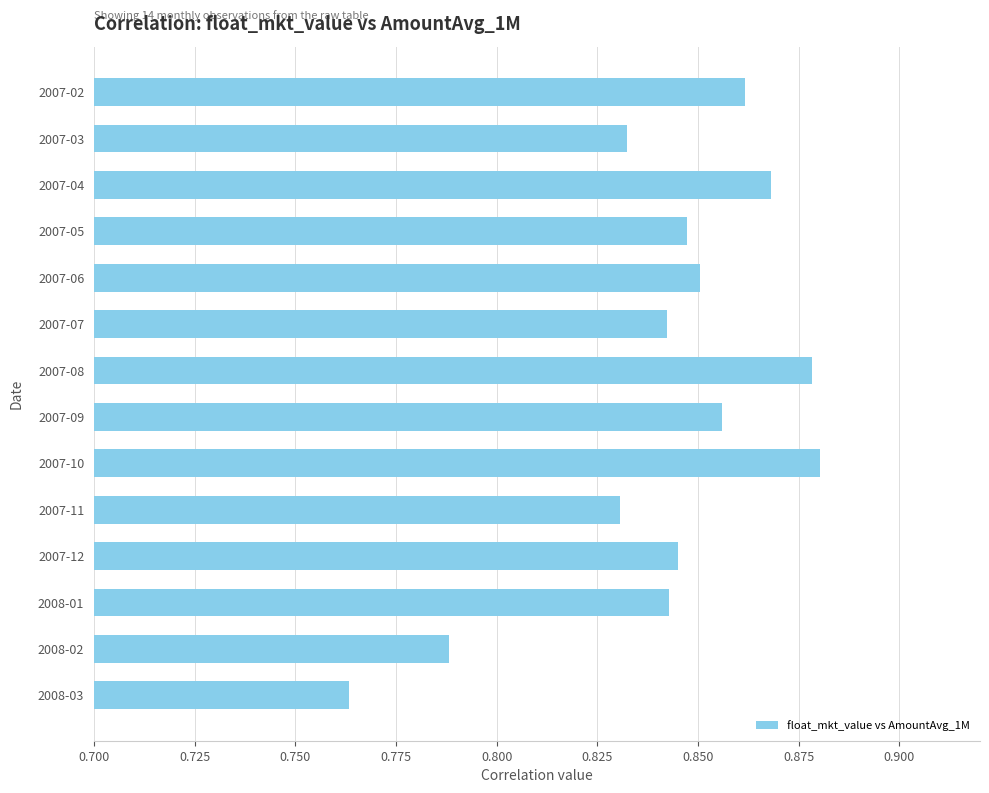

At which category does the chart reach its minimum across all series?

2008-03